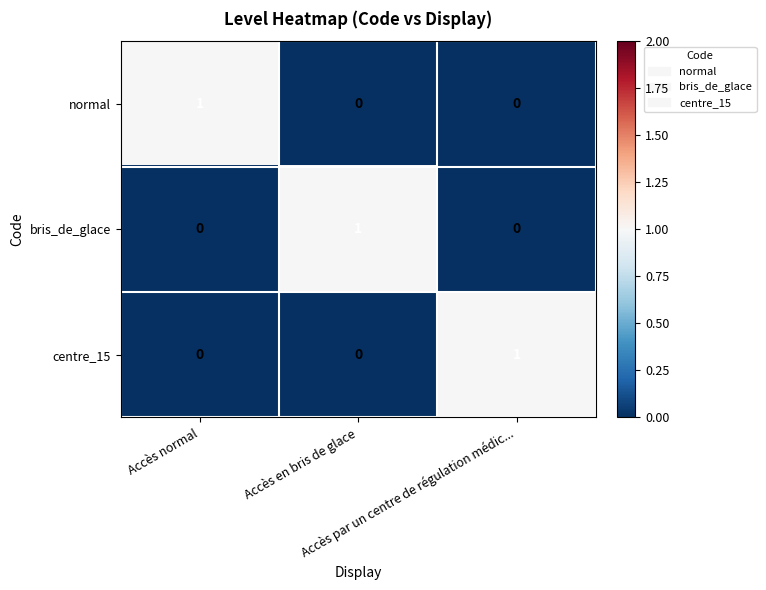

Count the bris_de_glace values in the range 0 to 1.

3